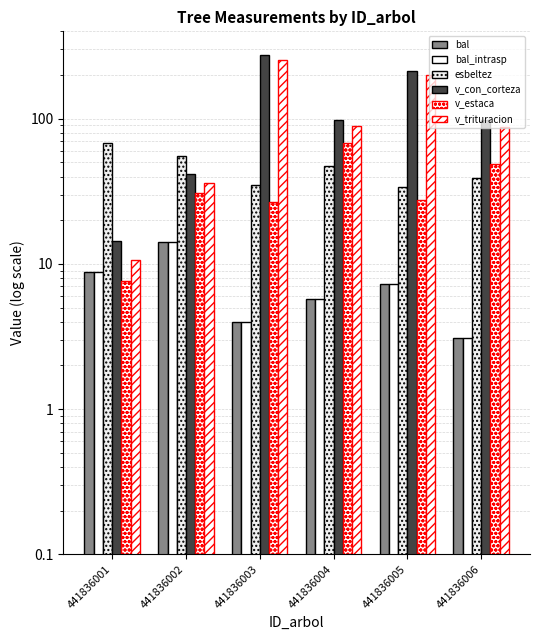

Which series has the largest total across all categories?

v_con_corteza